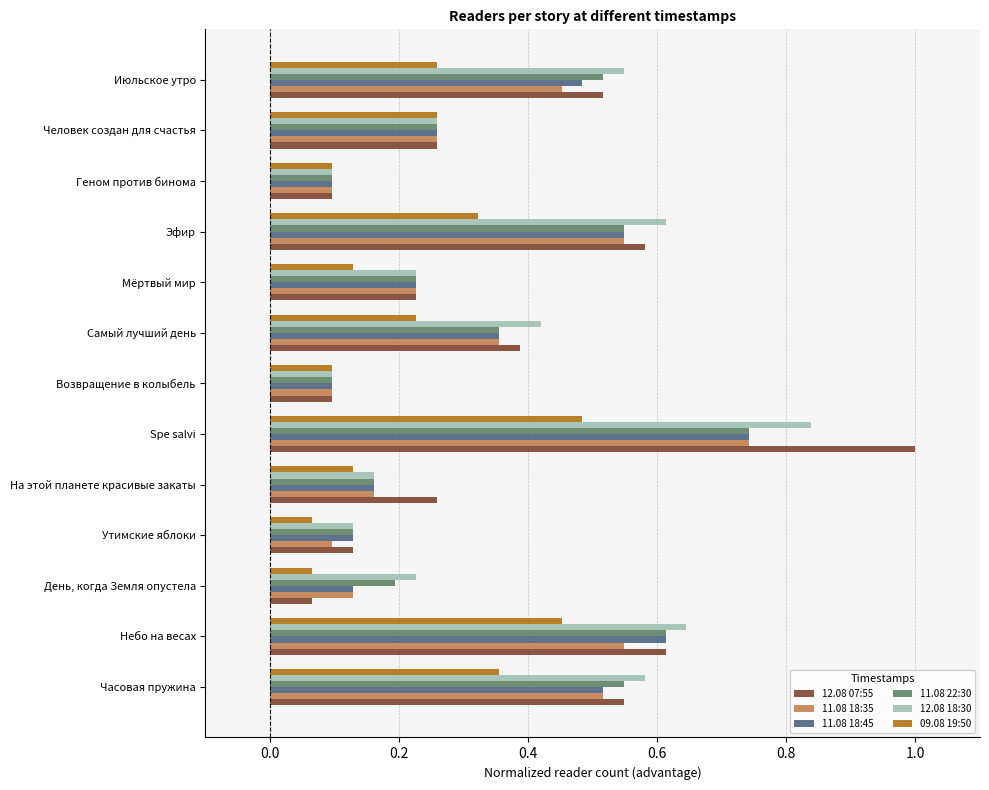

Count the number of categories in the chart.

13